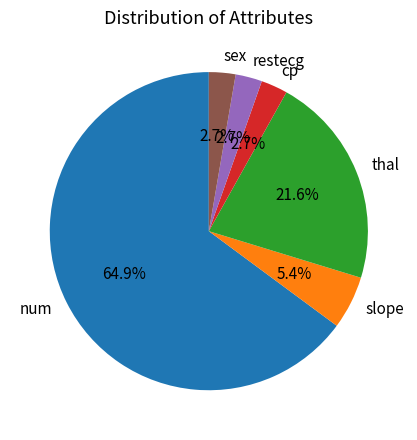

Which slice is the largest?

num